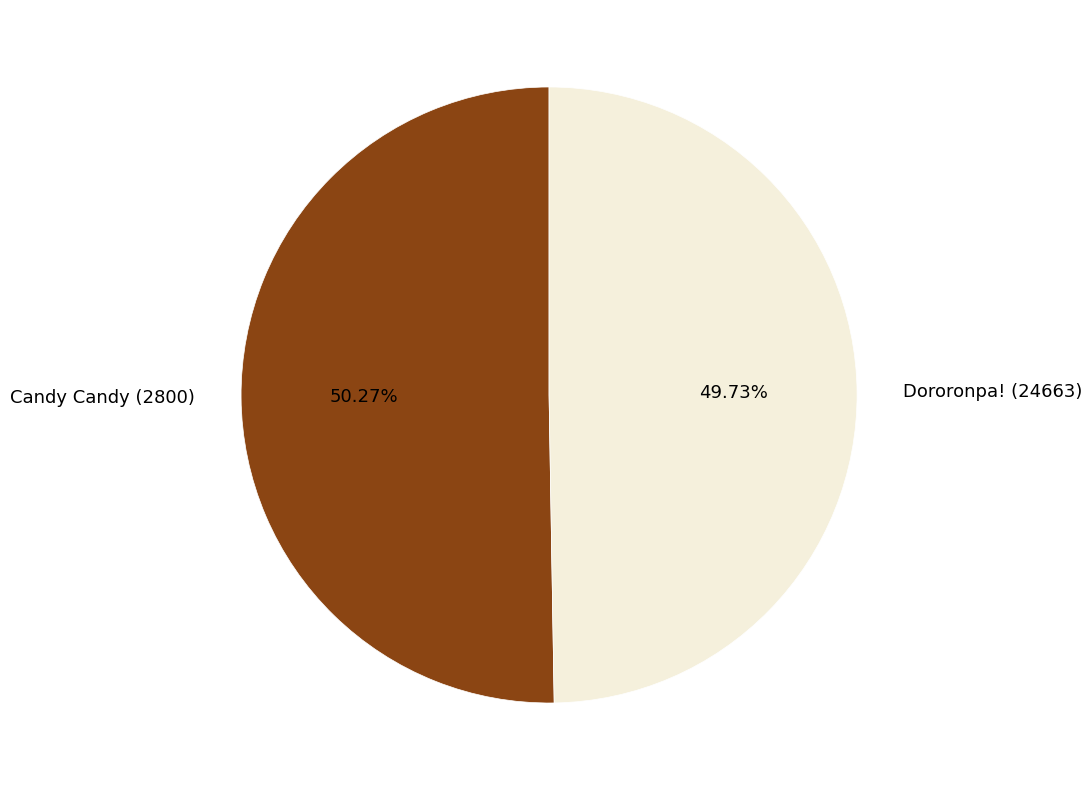

To the nearest percent, what is the average slice percentage?

50%